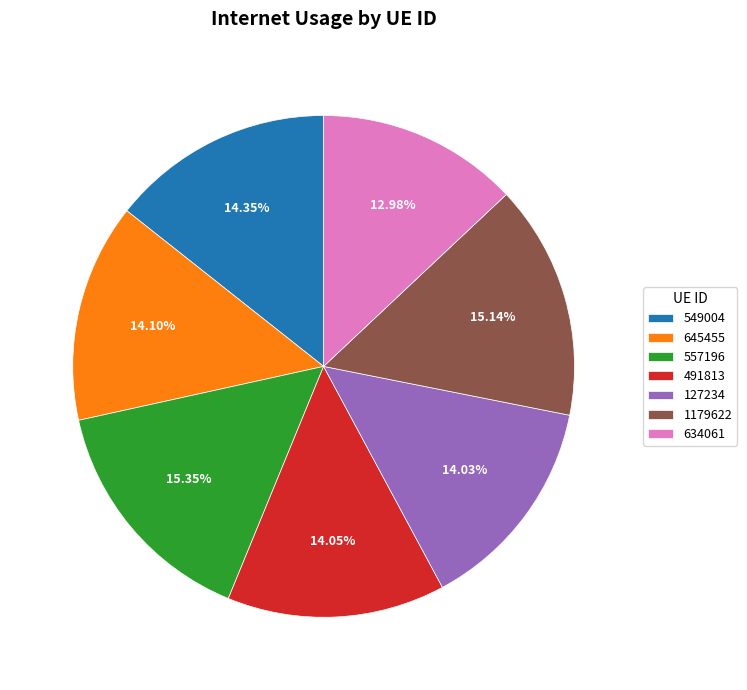

Which has a higher value, 1179622 or 549004?

1179622